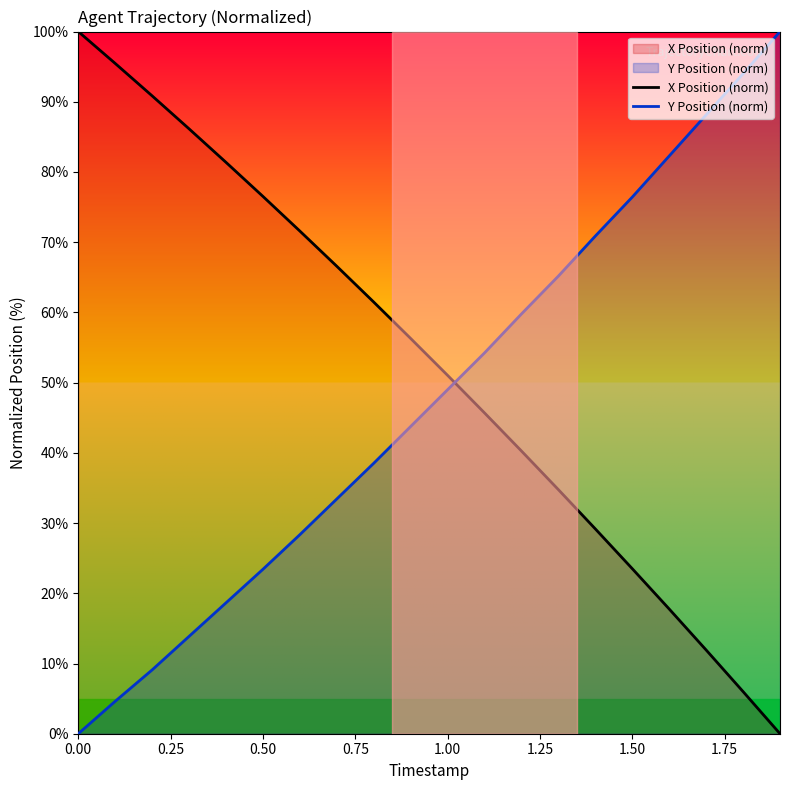

Does the chart display data point markers on the line(s)?

No